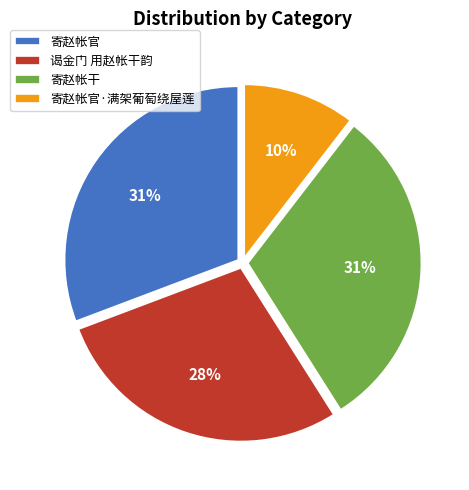

To the nearest percent, what is the average slice percentage?

25%